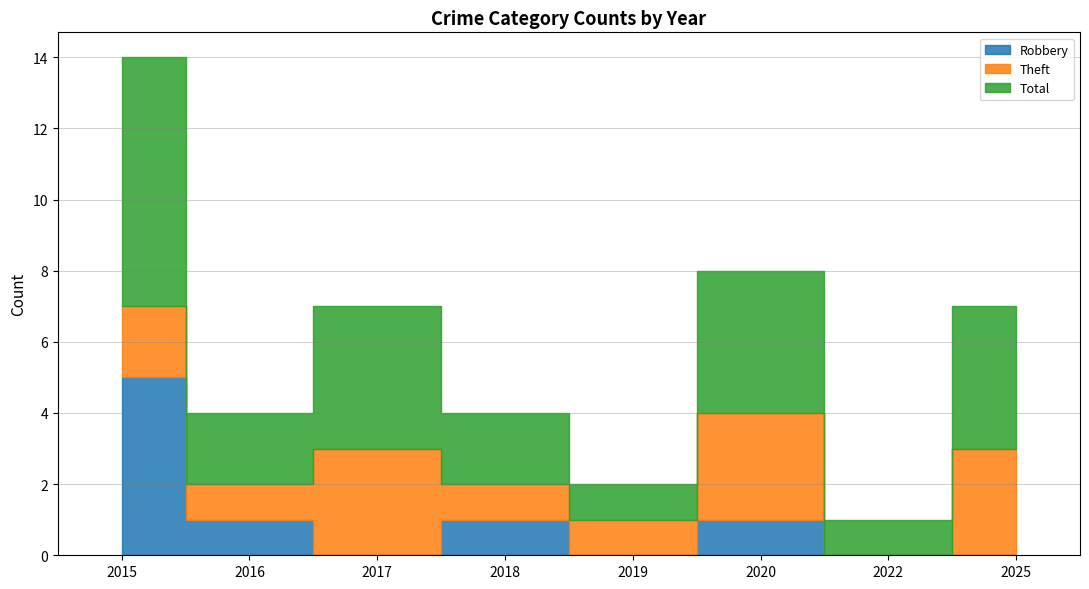

Reading left to right, extract all data points from this chart.

Robbery: 5	1	0	1	0	1	0	0
Theft: 2	1	3	1	1	3	0	3
Total: 7	2	4	2	1	4	1	4